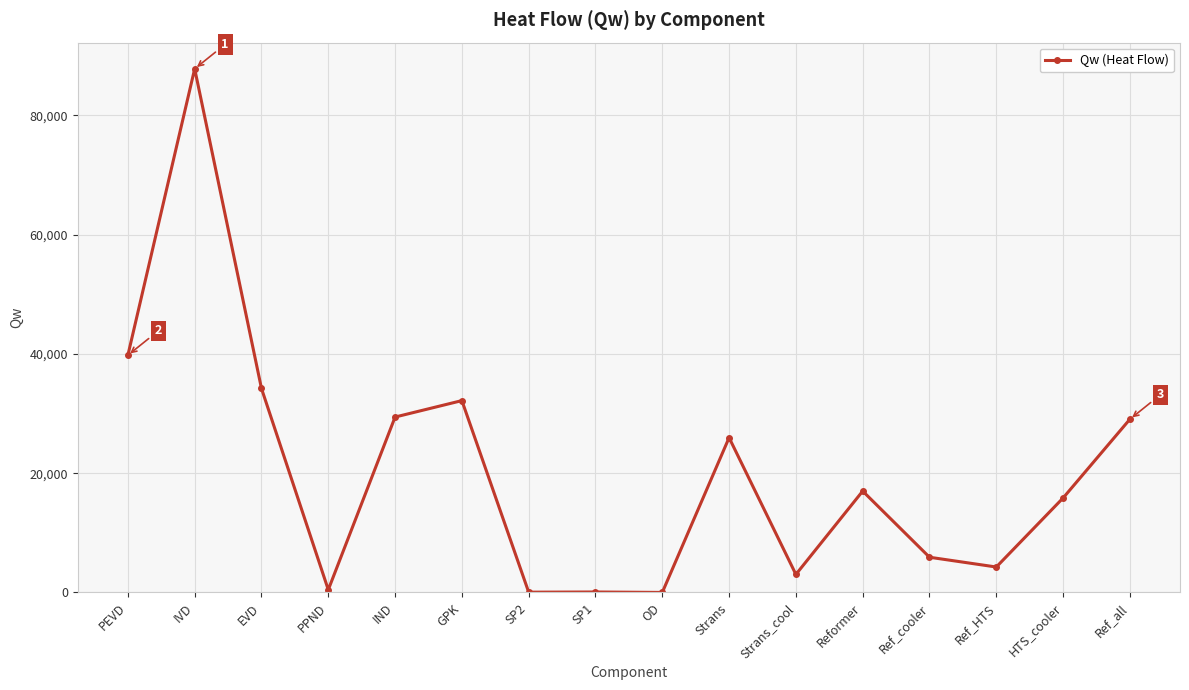

What is the greatest value displayed?

87780.7